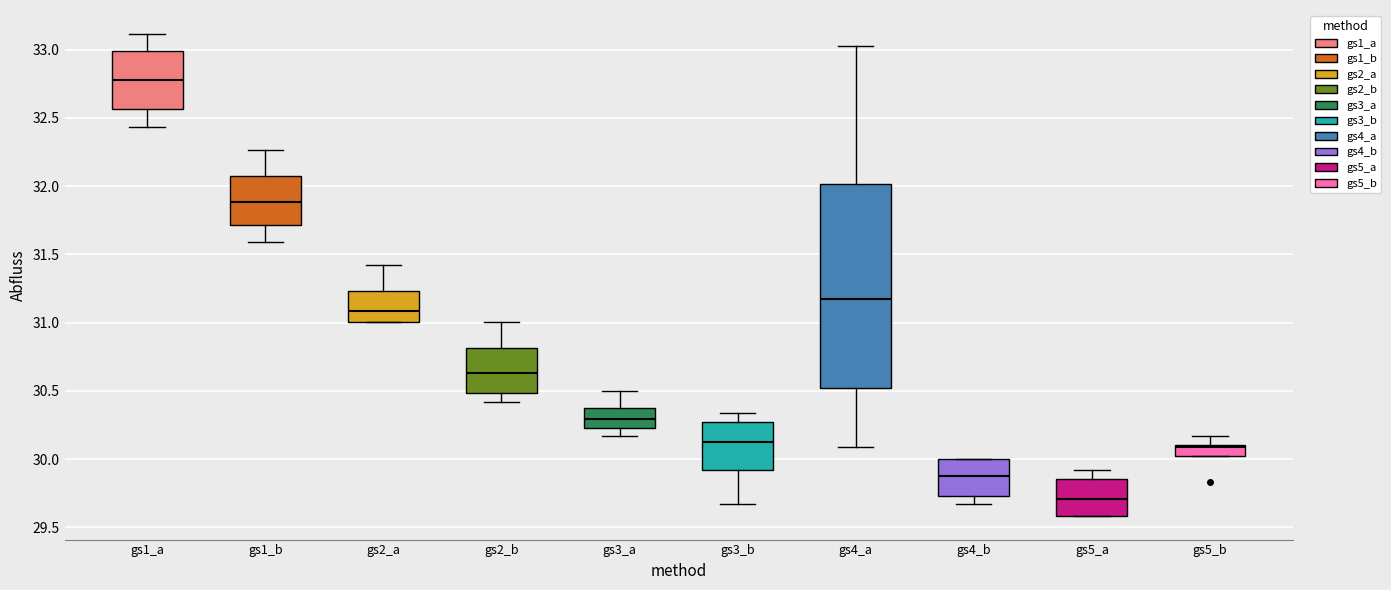

Reading left to right, read every box against the y-axis: the position of its median line, the range the box covers, and the ends of its whiskers. The values are not printed on the chart, so give them approximately, as read against the axis.

gs1_a: median 32.80, box 32.55 to 33.00, whiskers 32.45 to 33.10
gs1_b: median 31.90, box 31.70 to 32.10, whiskers 31.60 to 32.25
gs2_a: median 31.10, box 31.00 to 31.25, whiskers 31.00 to 31.40
gs2_b: median 30.65, box 30.50 to 30.80, whiskers 30.40 to 31.00
gs3_a: median 30.30, box 30.25 to 30.40, whiskers 30.15 to 30.50
gs3_b: median 30.15, box 29.90 to 30.25, whiskers 29.65 to 30.35
gs4_a: median 31.15, box 30.50 to 32.00, whiskers 30.10 to 33.05
gs4_b: median 29.90, box 29.75 to 30.00, whiskers 29.65 to 30.00
gs5_a: median 29.70, box 29.60 to 29.85, whiskers 29.60 to 29.90
gs5_b: median 30.10 (just below the box's upper edge), box 30.00 to 30.10, whiskers 30.00 to 30.15